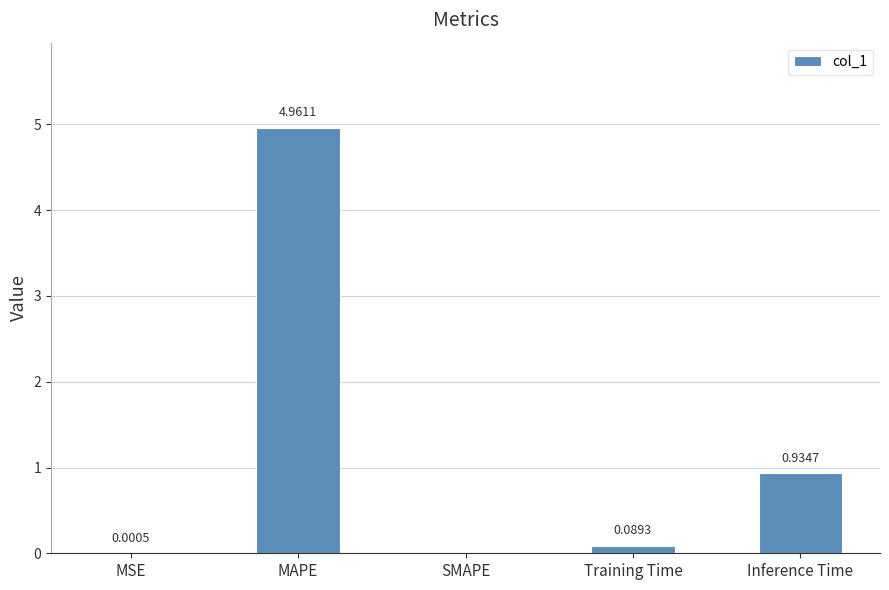

Which has a higher value, Training Time or MSE?

Training Time